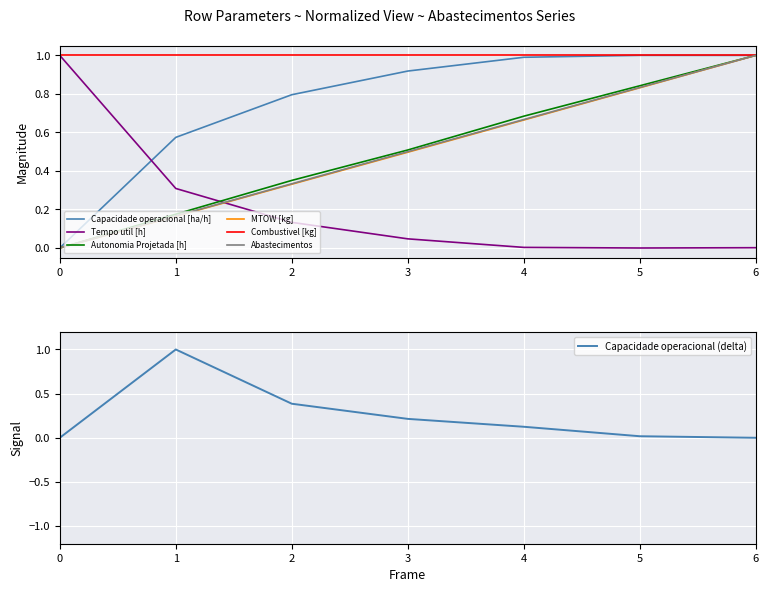

Is it true that Tempo util [h] equals 1.6 at 0?

False